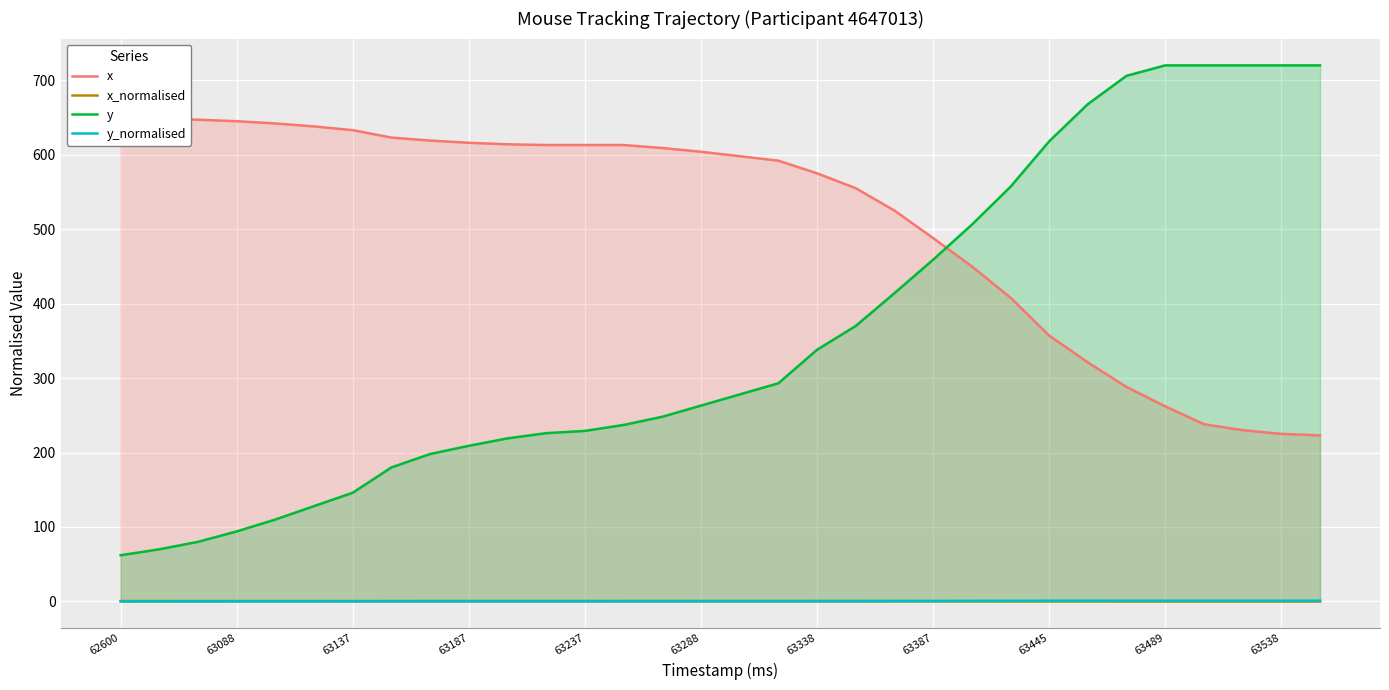

What are all the series names shown in the legend?

x, x_normalised, y, y_normalised